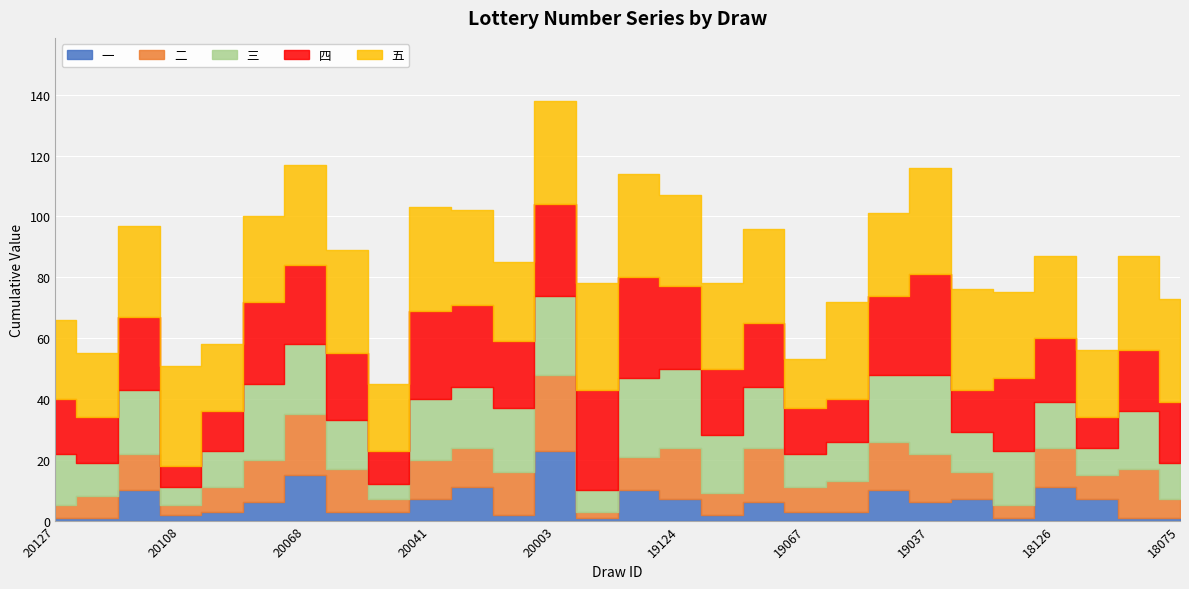

What is the value of the 四 point at the 15th from the left?

33